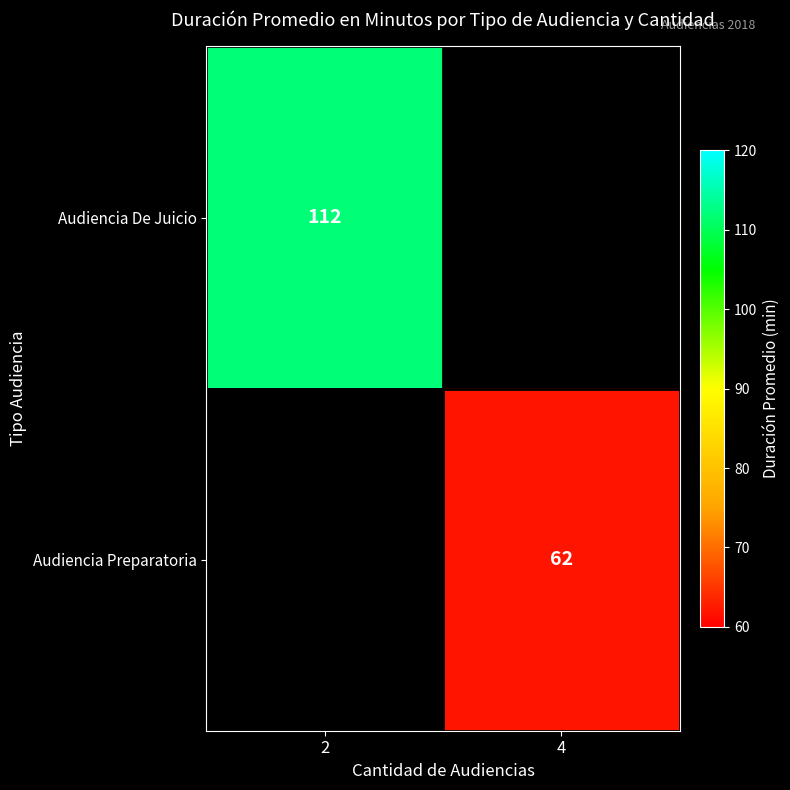

Is it true that Audiencia Preparatoria equals 62 at 4?

True